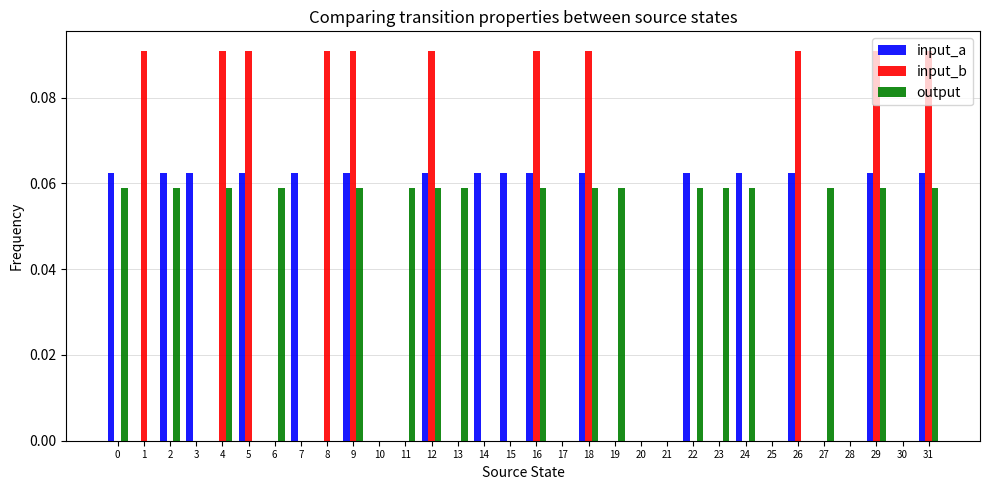

The input_b series shows 0.0 at 11. True or false?

True